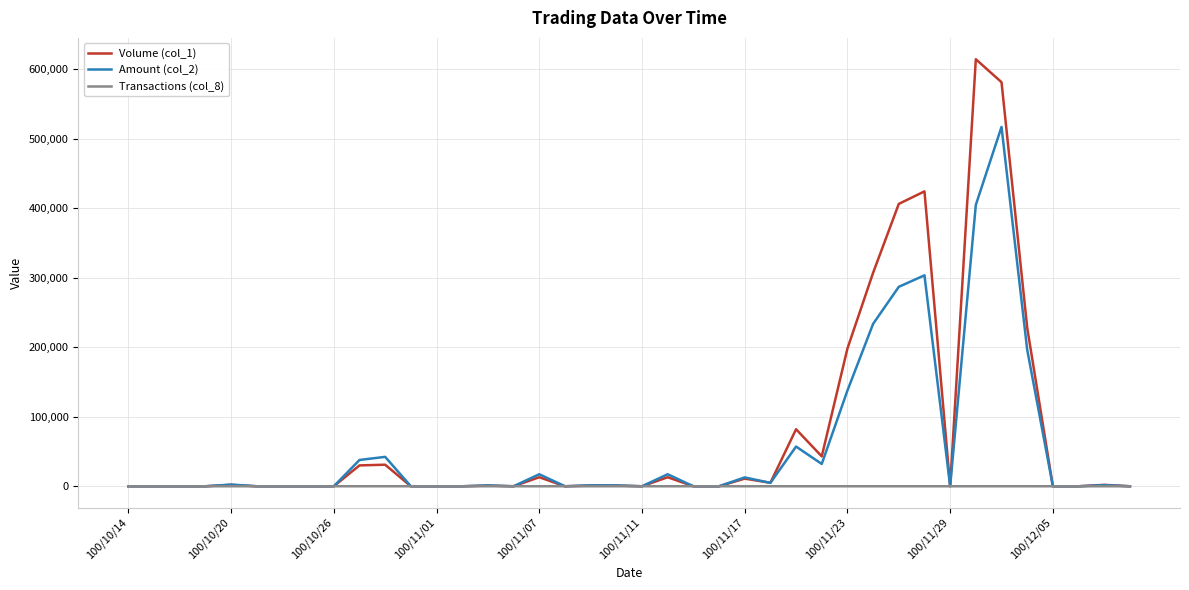

True or false: Amount (col_2) and Volume (col_1) cross at least once.

True